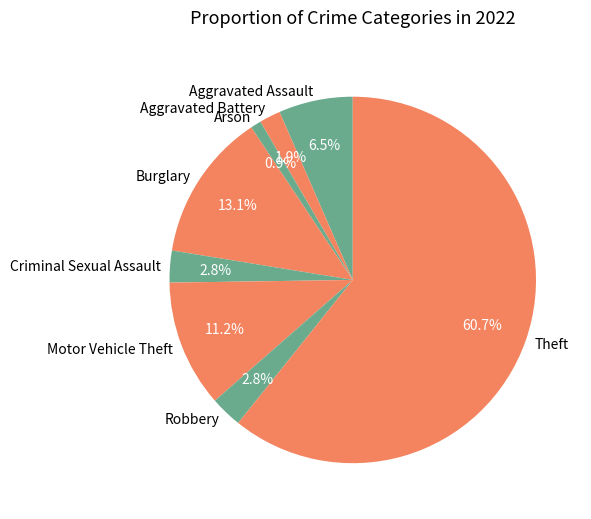

True or false: Motor Vehicle Theft accounts for 11% of the total.

True